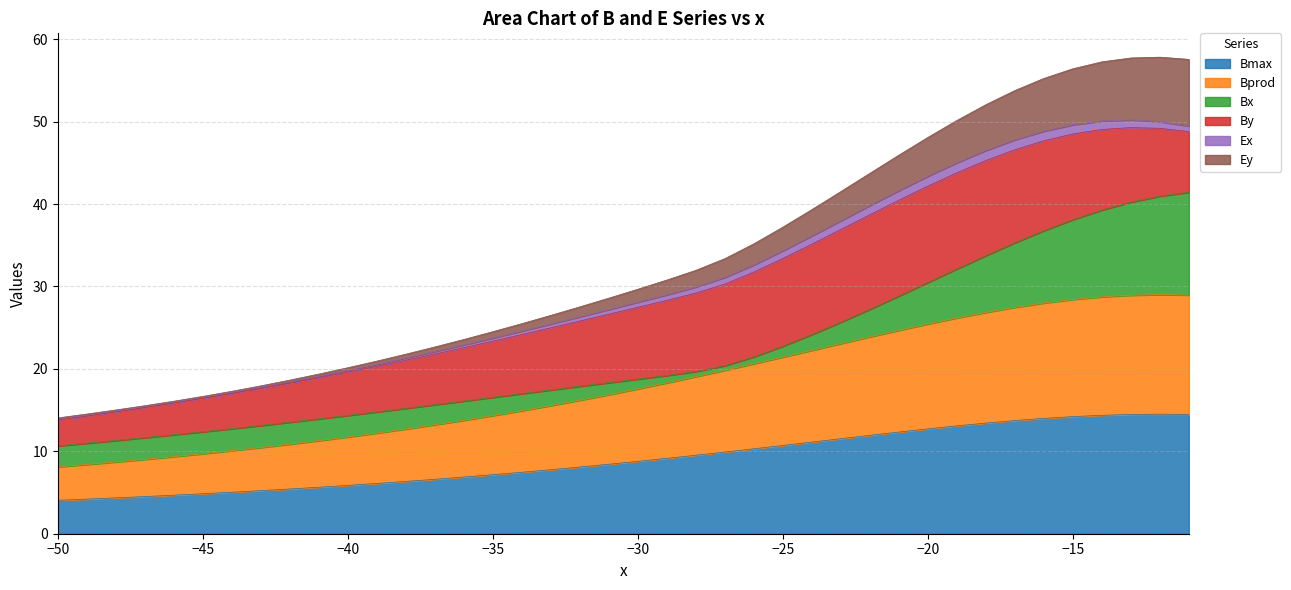

List the labels in order of Bprod value, largest first.

-12, -11, -13, -14, -15, -16, -17, -18, -19, -20, -21, -22, -23, -24, -25, -26, -27, -28, -29, -30, -31, -32, -33, -34, -35, -36, -37, -38, -39, -40, -41, -42, -43, -44, -45, -46, -47, -48, -49, -50